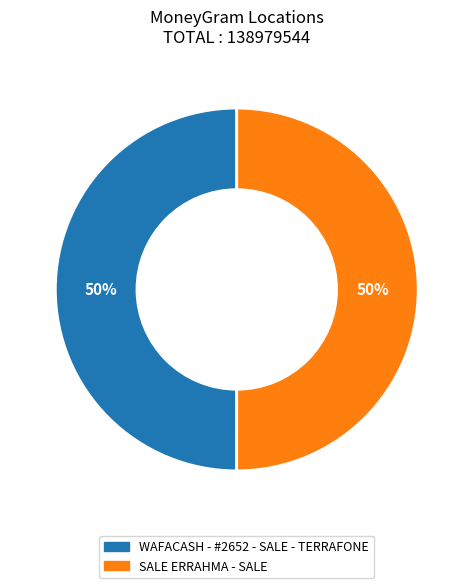

To the nearest percent, what is the average slice percentage?

50%